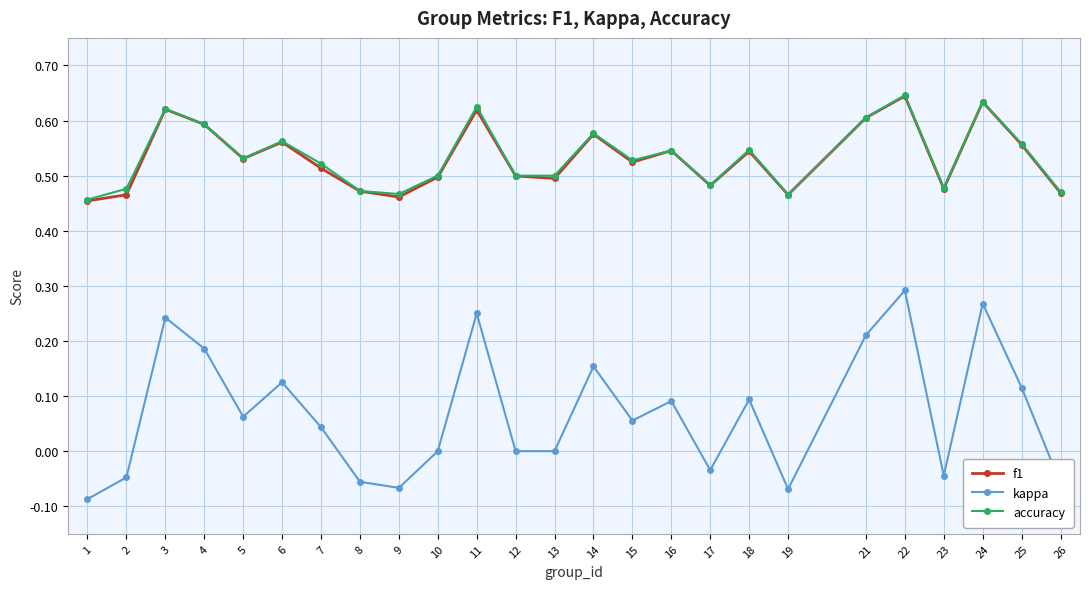

Which series has the widest spread of values?

kappa